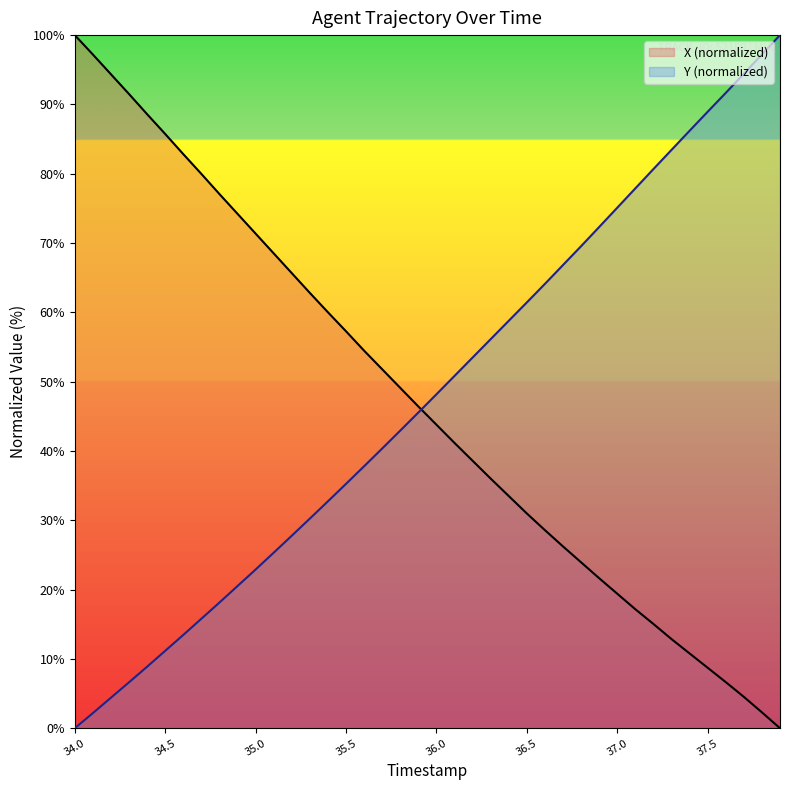

Where does the X series first go above 46?

34.0